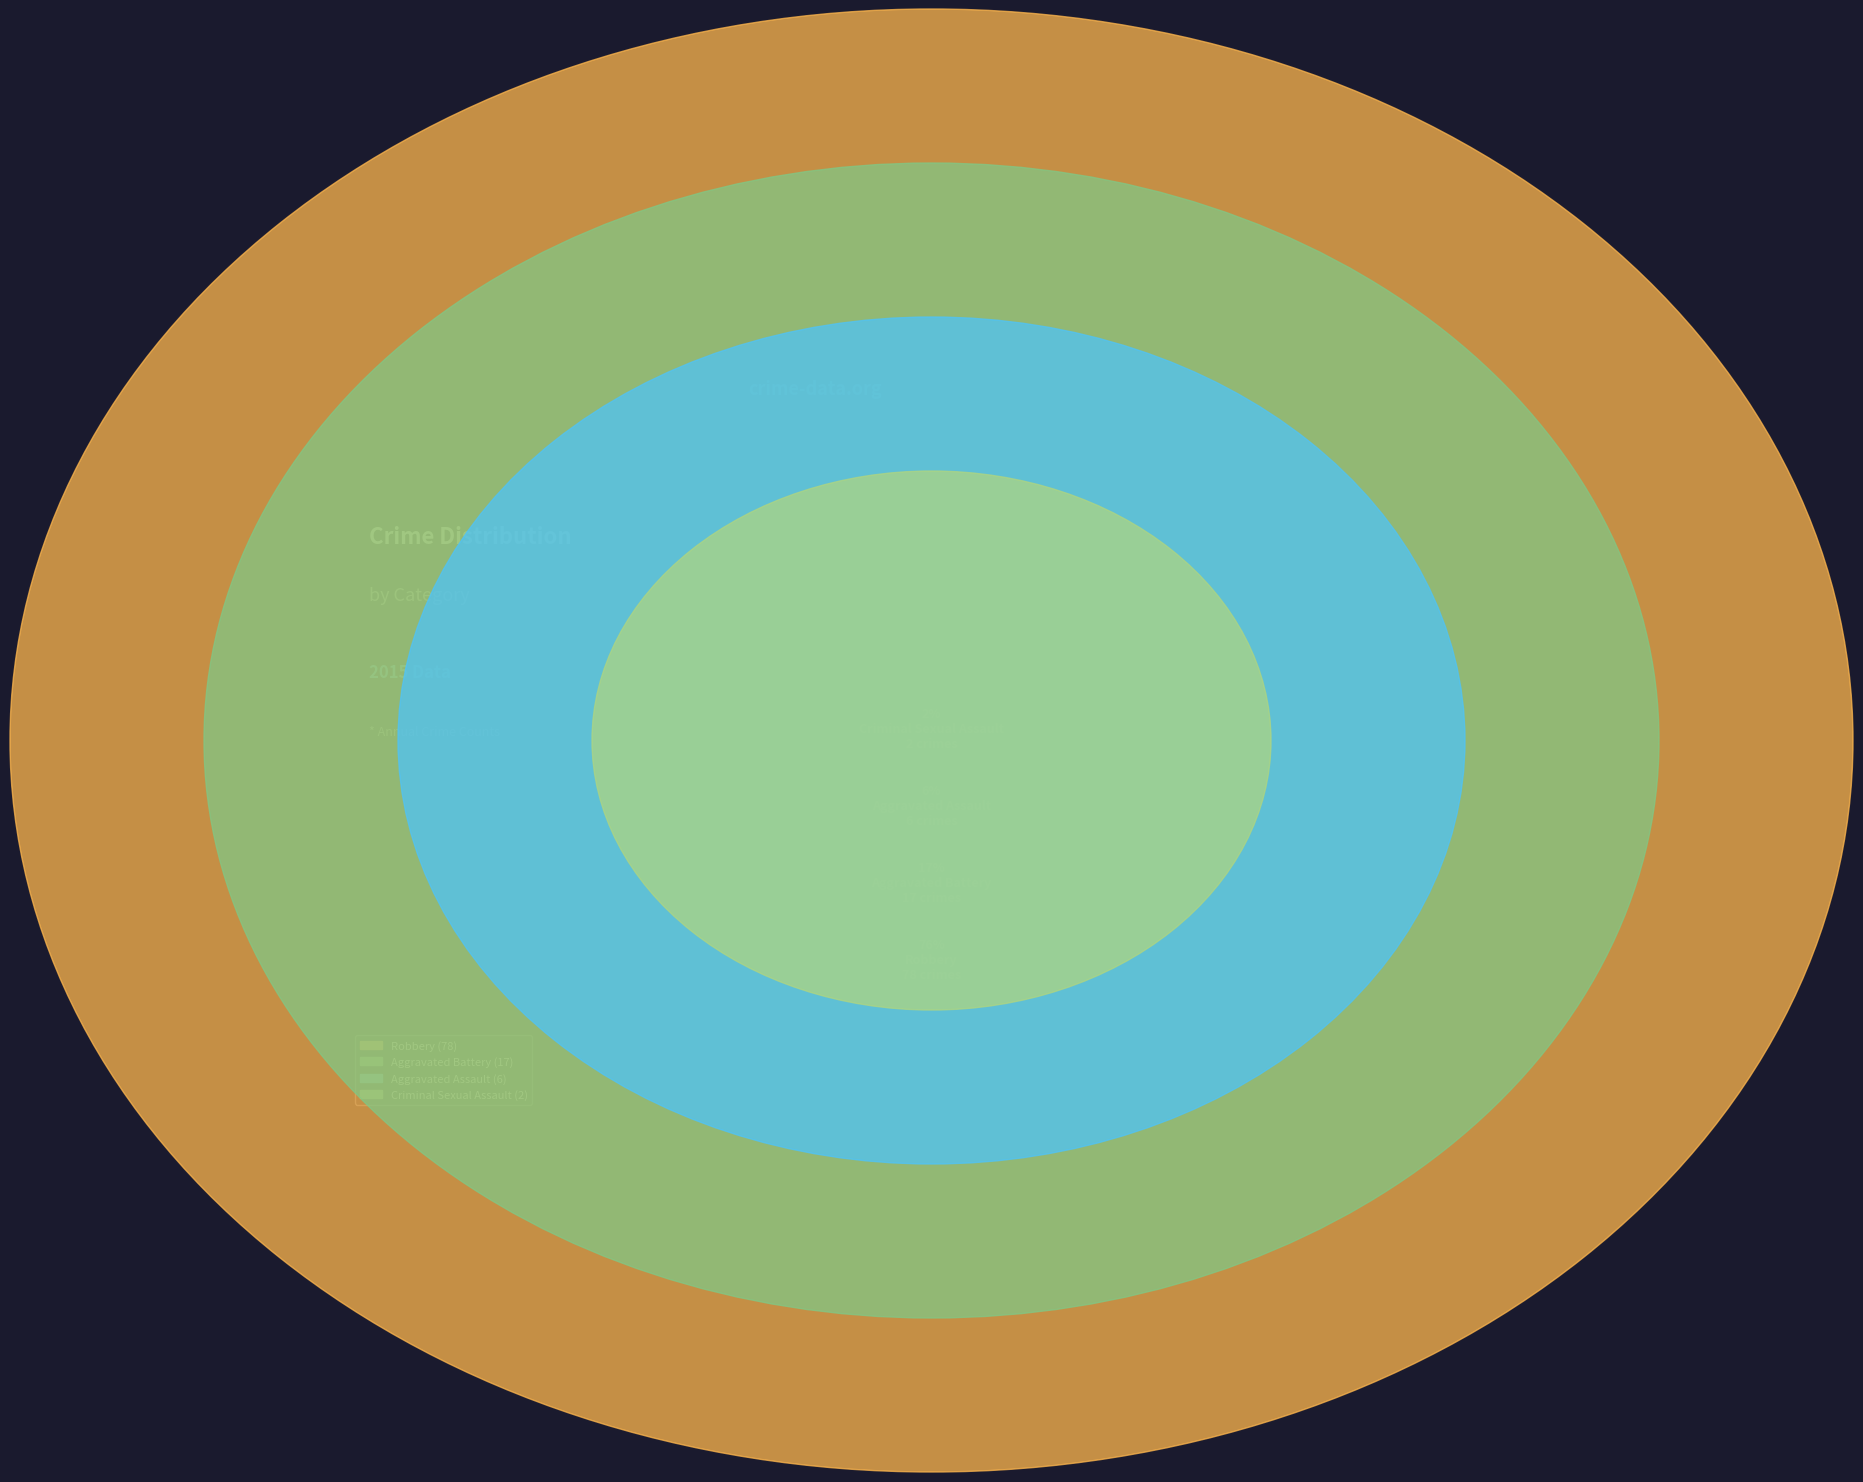

What is the smallest slice in the pie chart?

Criminal Sexual Assault